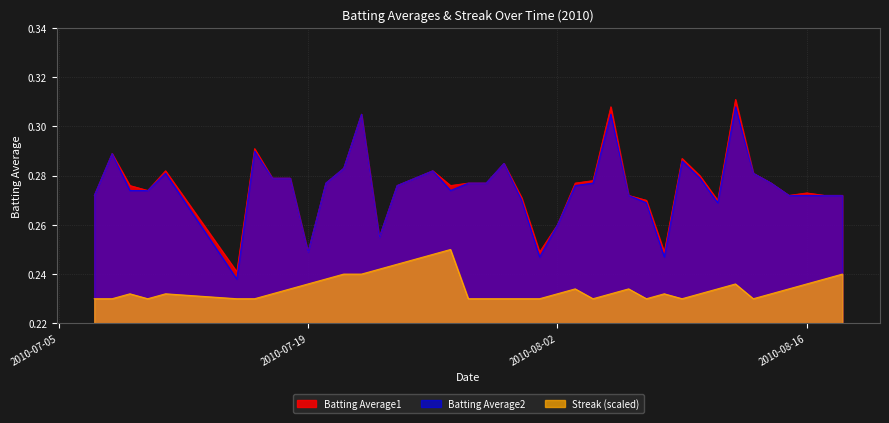

True or false: Batting Average1 and Streak (scaled) intersect in this chart.

False